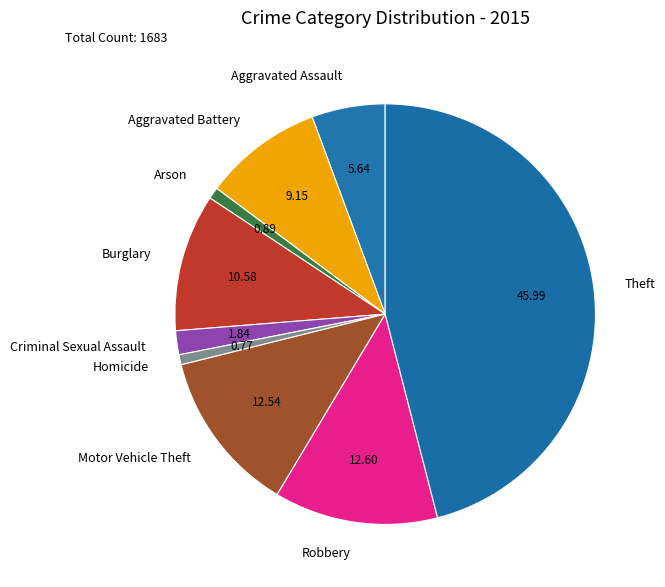

What is the largest slice in the pie chart?

Theft